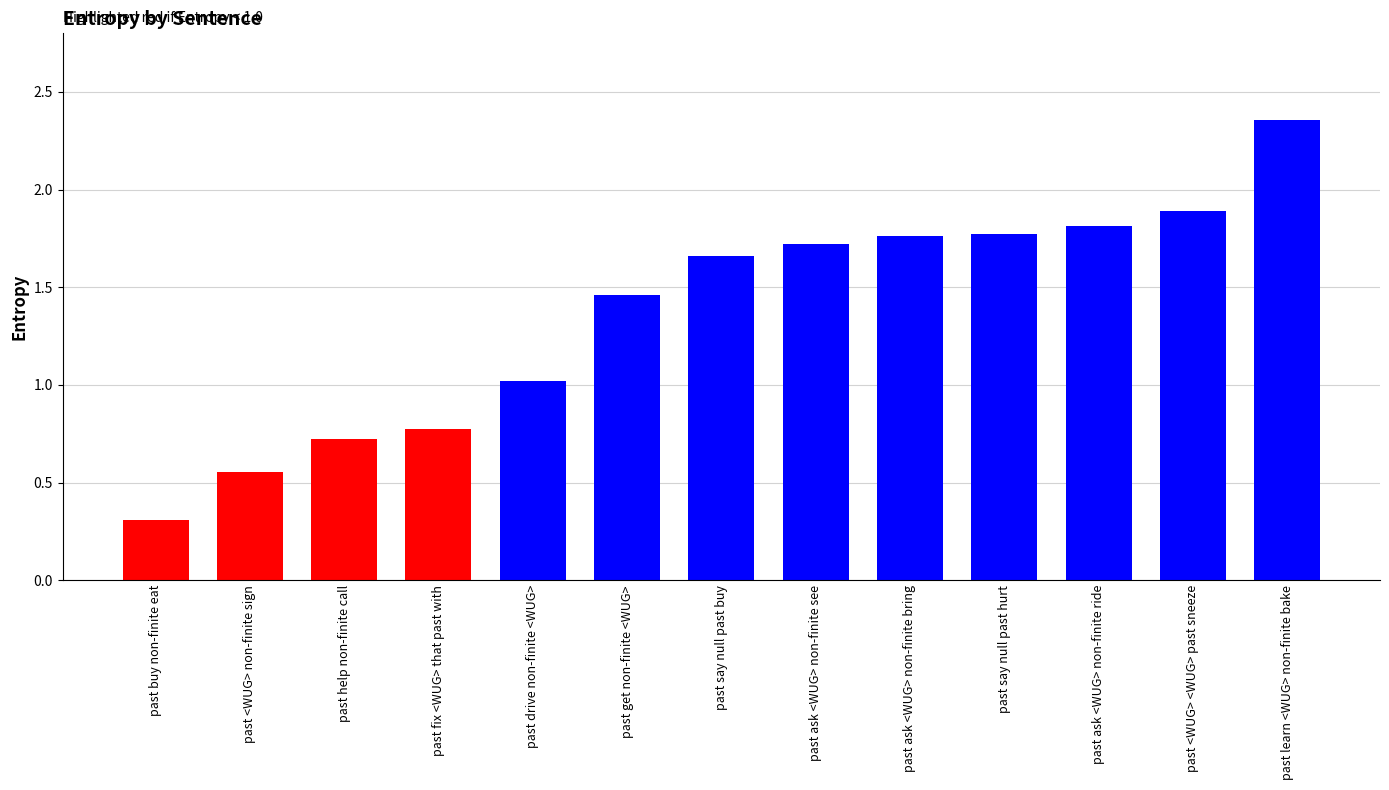

What value does the data have at past help non-finite call?

0.7